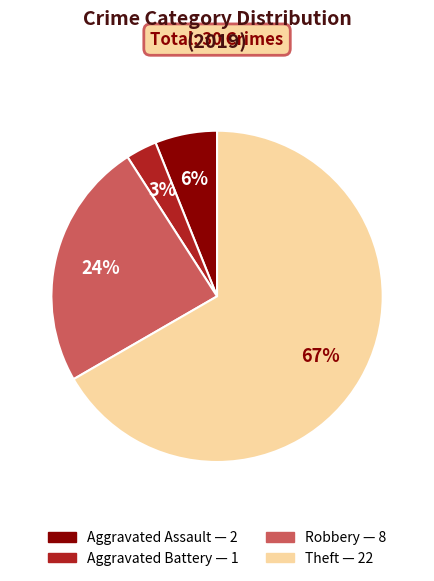

To the nearest percent, what is the difference between the largest and smallest slice percentages?

64%